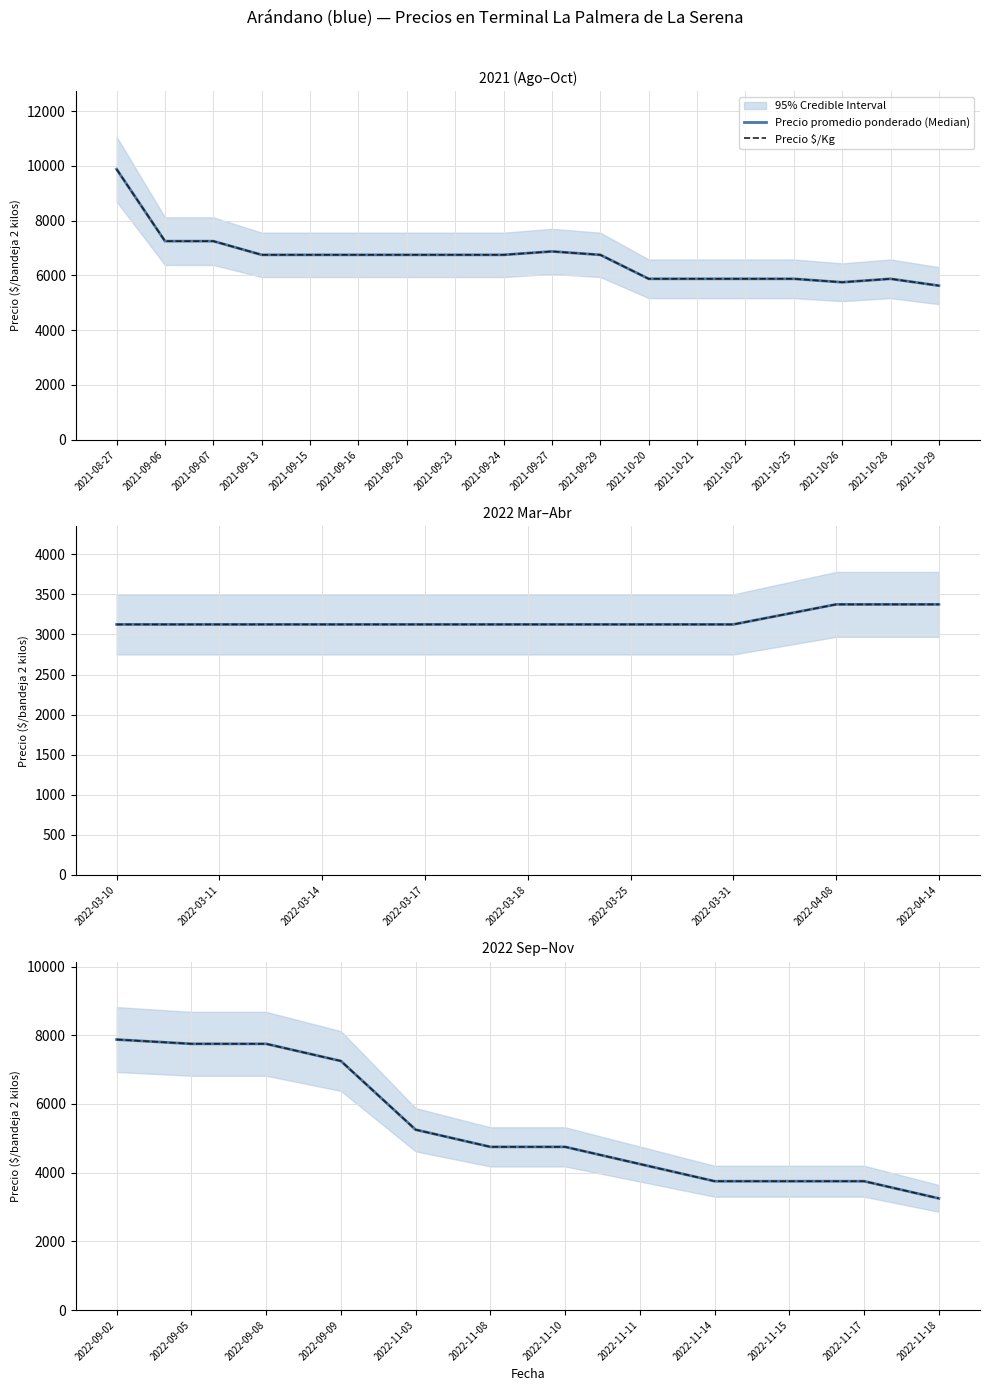

How many lines are shown in the chart?

2